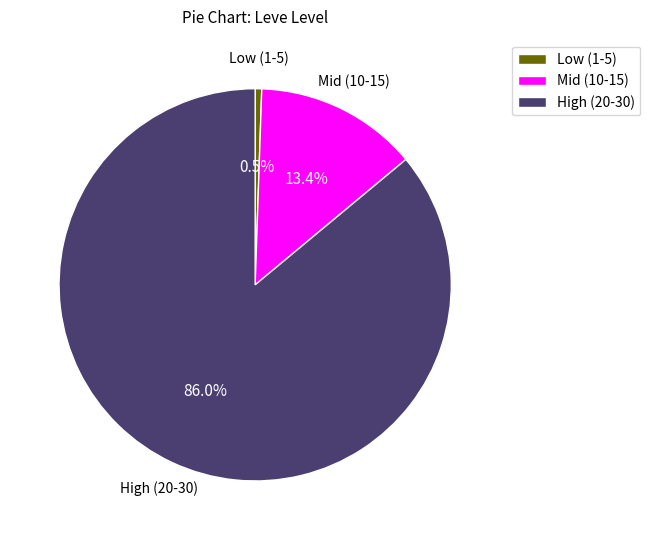

Which slice is the largest?

High (20-30)